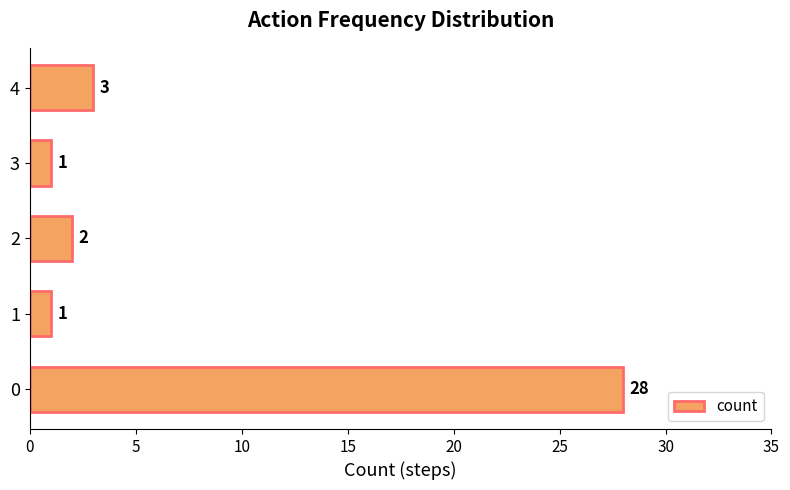

What is the change in value from 1 to 4?

+2